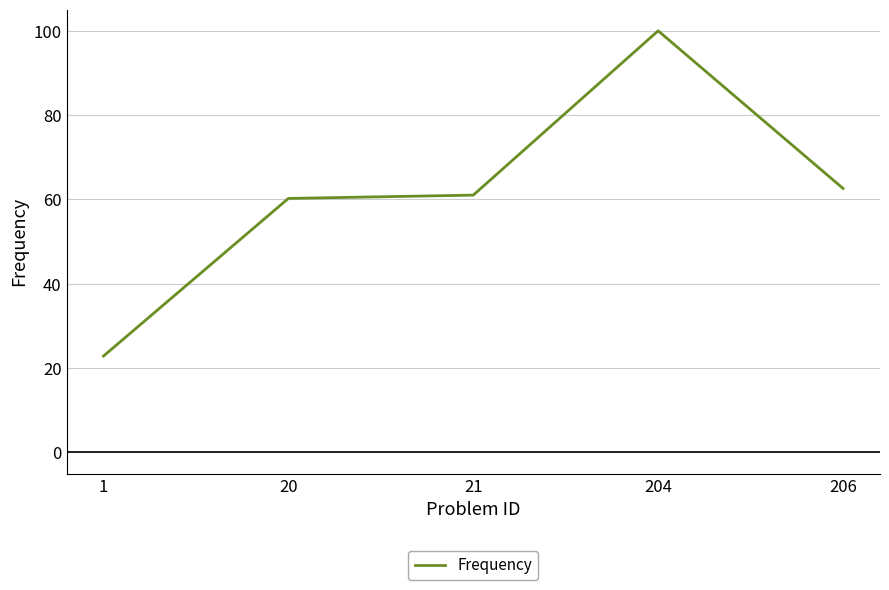

The chart shows a value of 31.6 at 206. True or false?

False